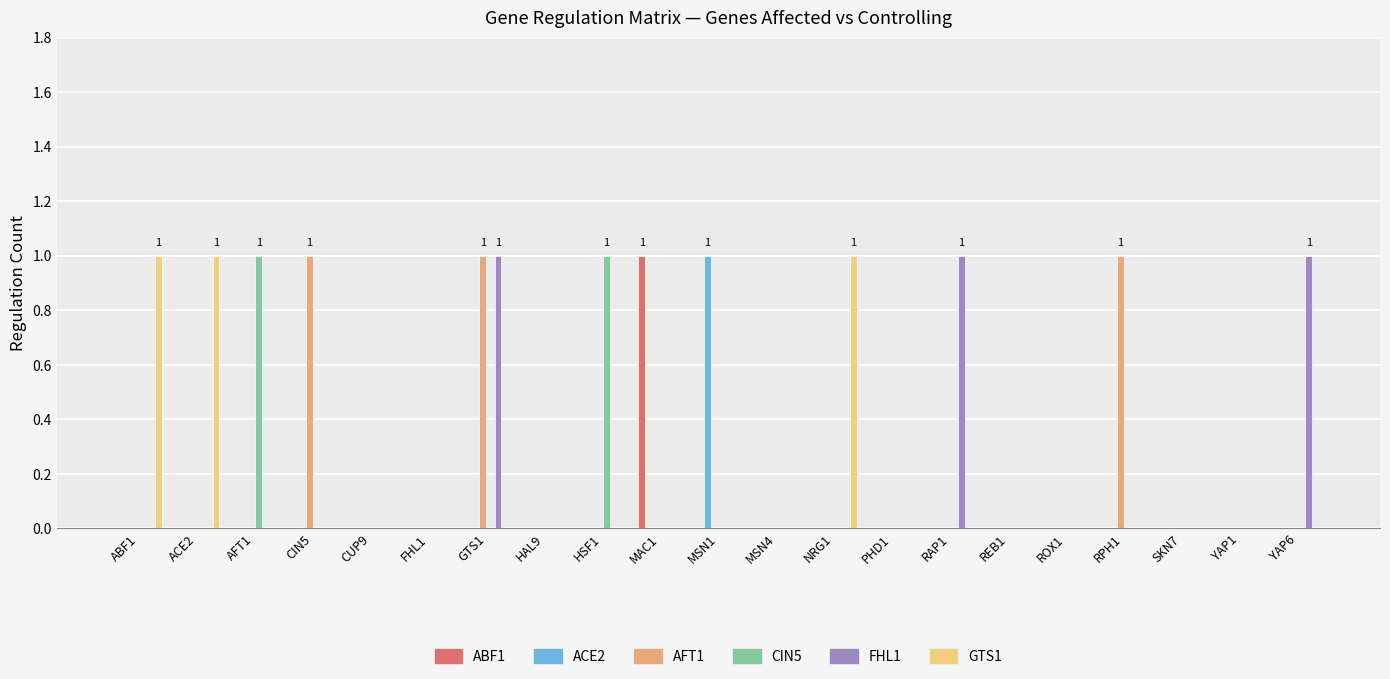

True or false: FHL1 has a value of 1 at ABF1.

False